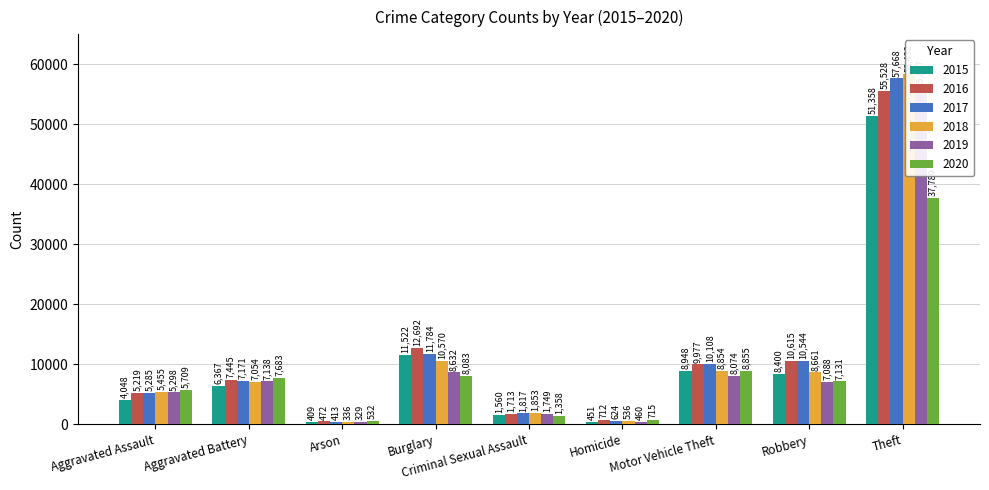

What is the label of the 4th bar from the right?

Homicide